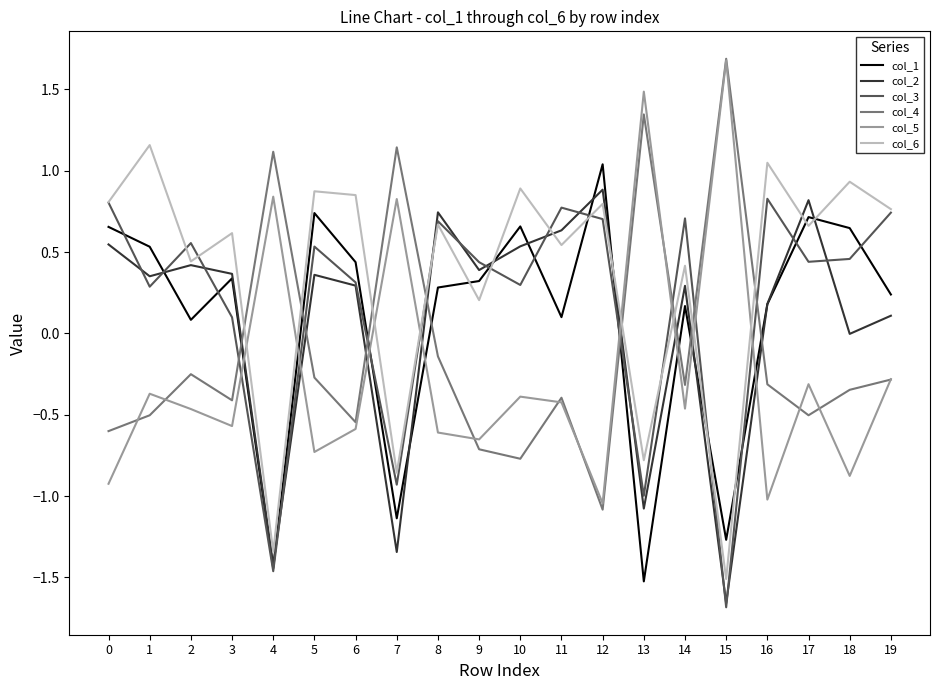

How many interior local valleys does the col_2 series have?

7